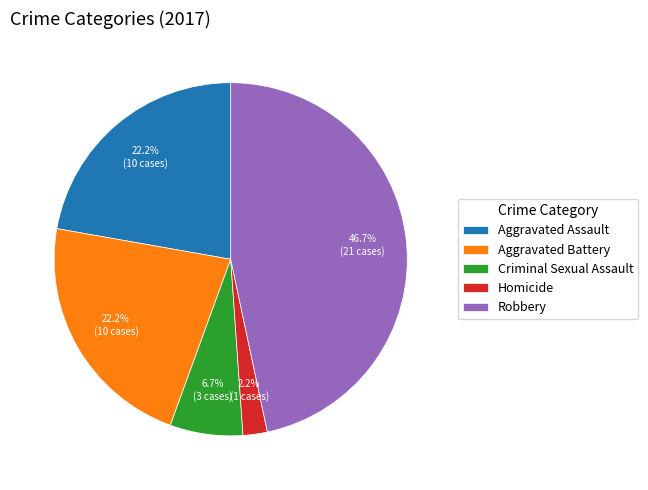

Which category has the smallest portion of the pie?

Homicide